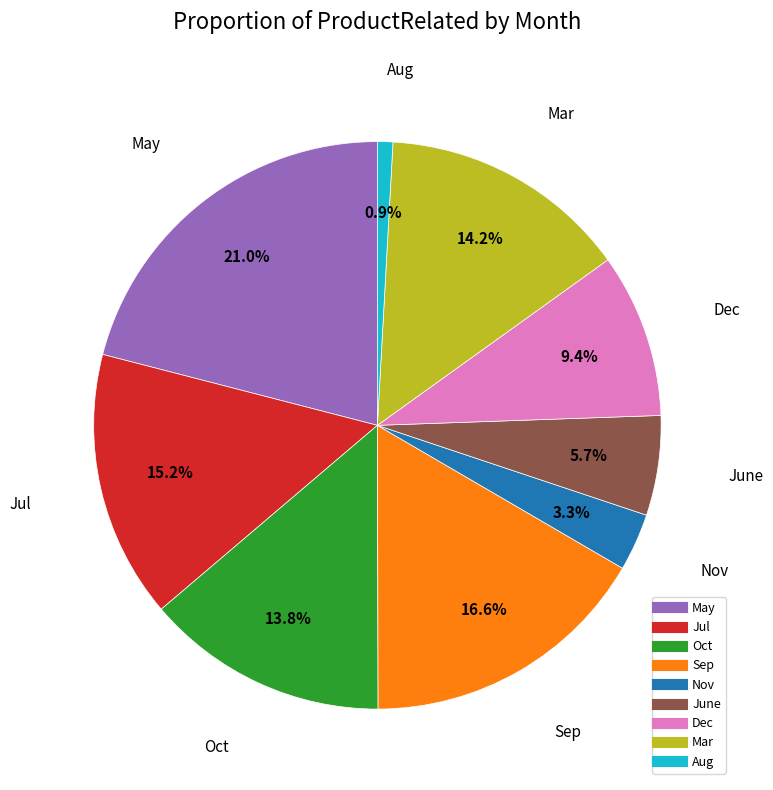

Is there any slice that represents more than half of the pie?

No